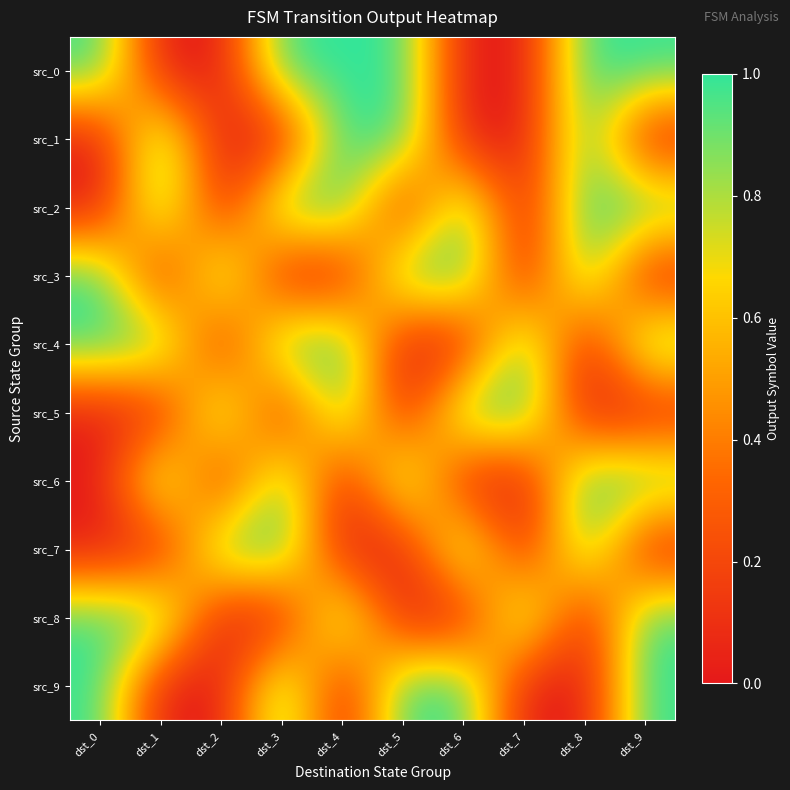

What is the total value across all series at dst_9?

6